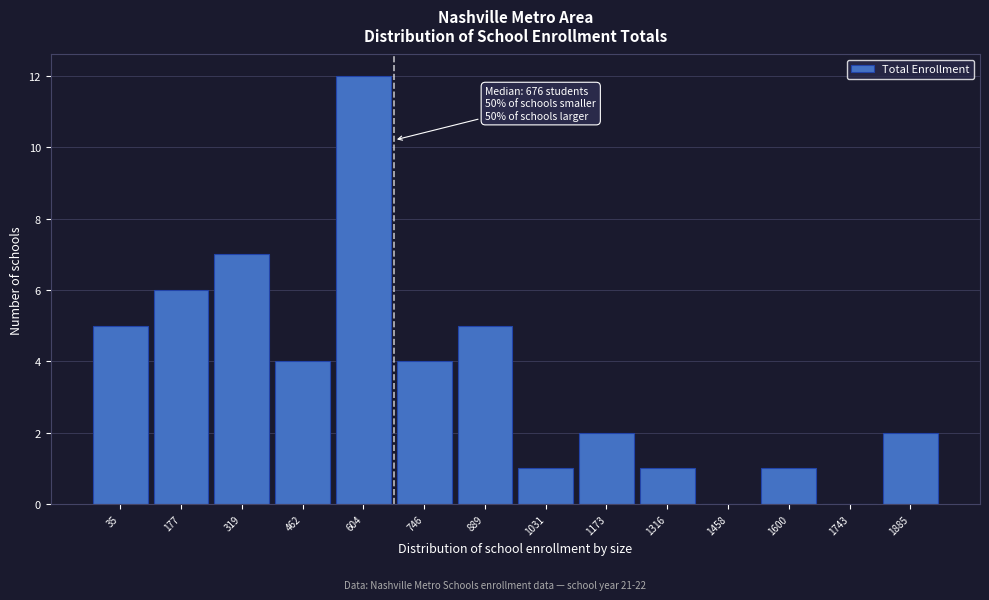

Reading right to left, transcribe all the data shown in this chart.

1885=2	1743=0	1600=1	1458=0	1316=1	1173=2	1031=1	889=5	746=4	604=12	462=4	319=7	177=6	35=5